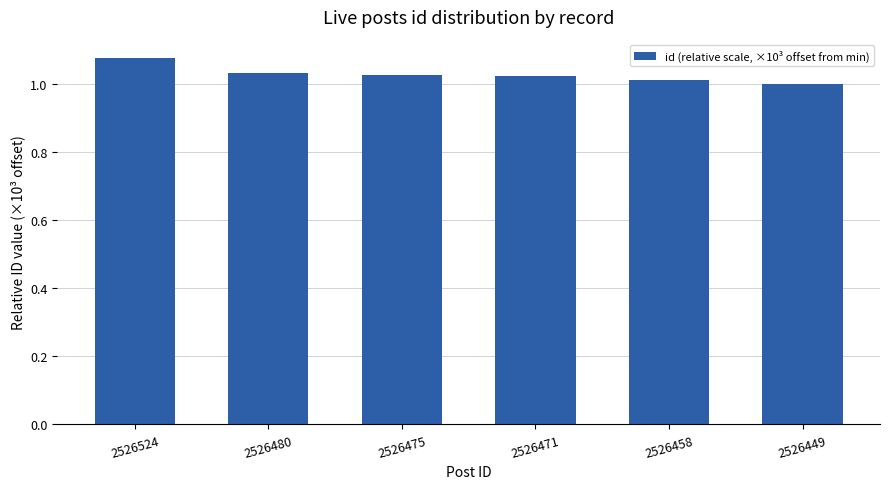

Which category has the highest value across all series?

2526524